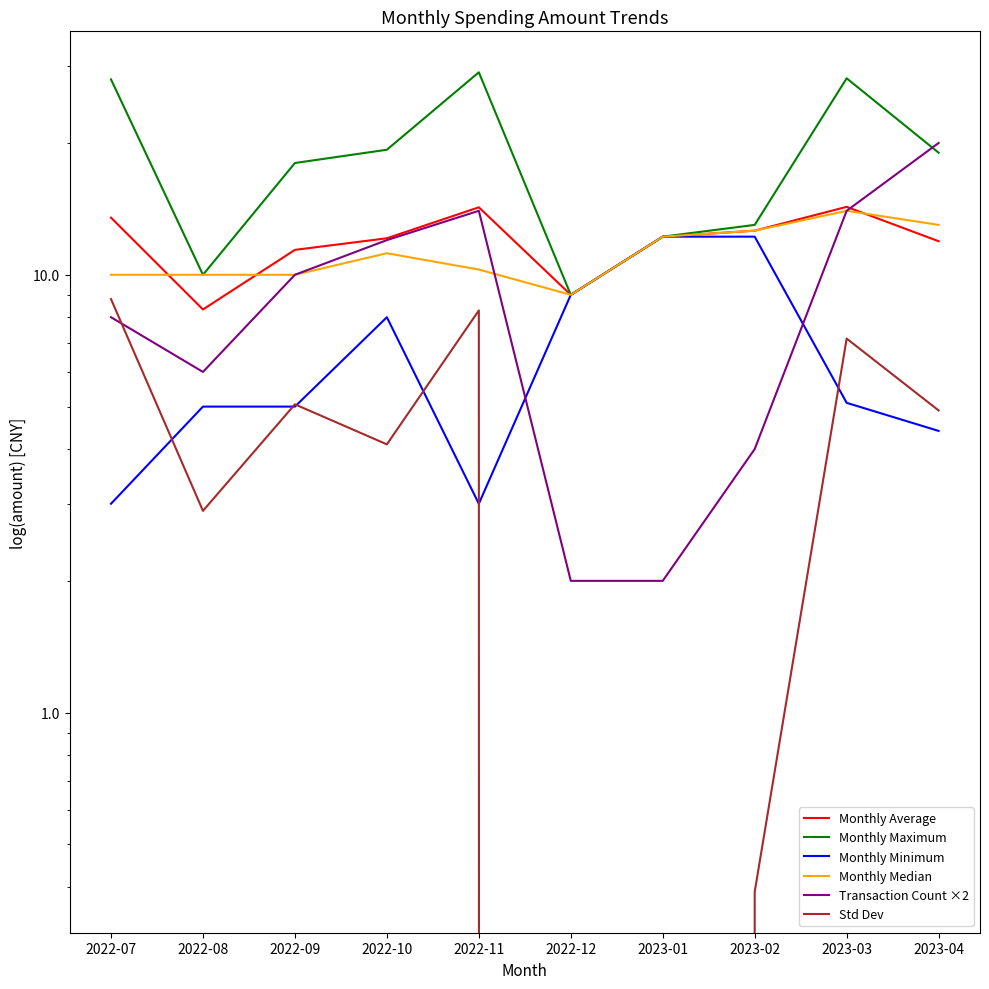

Rank the series by their maximum value, from highest to lowest.

Monthly Maximum, Transaction Count ×2, Monthly Average, Monthly Median, Monthly Minimum, Std Dev